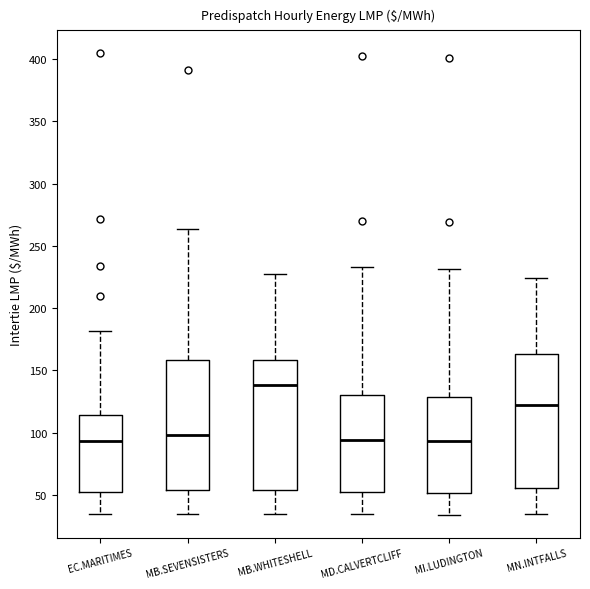

Which box has the highest median line?

MB.WHITESHELL